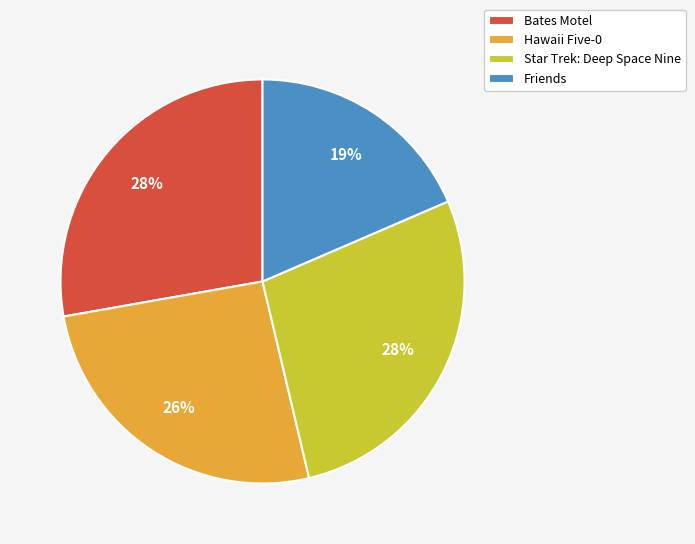

Which slice is the smallest?

Friends